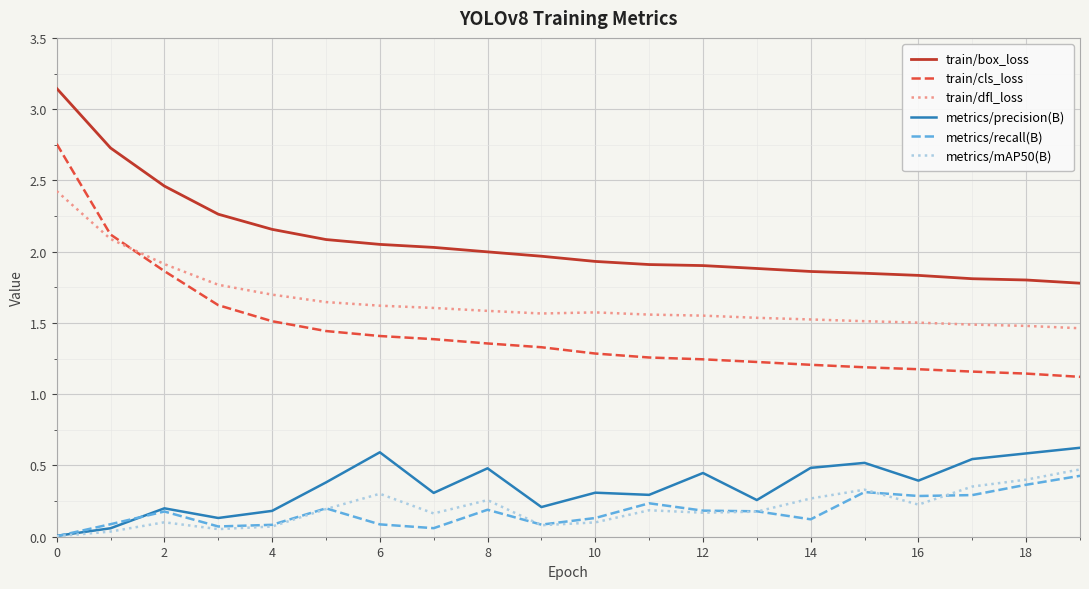

Which series has the largest range (max minus min)?

train/cls_loss